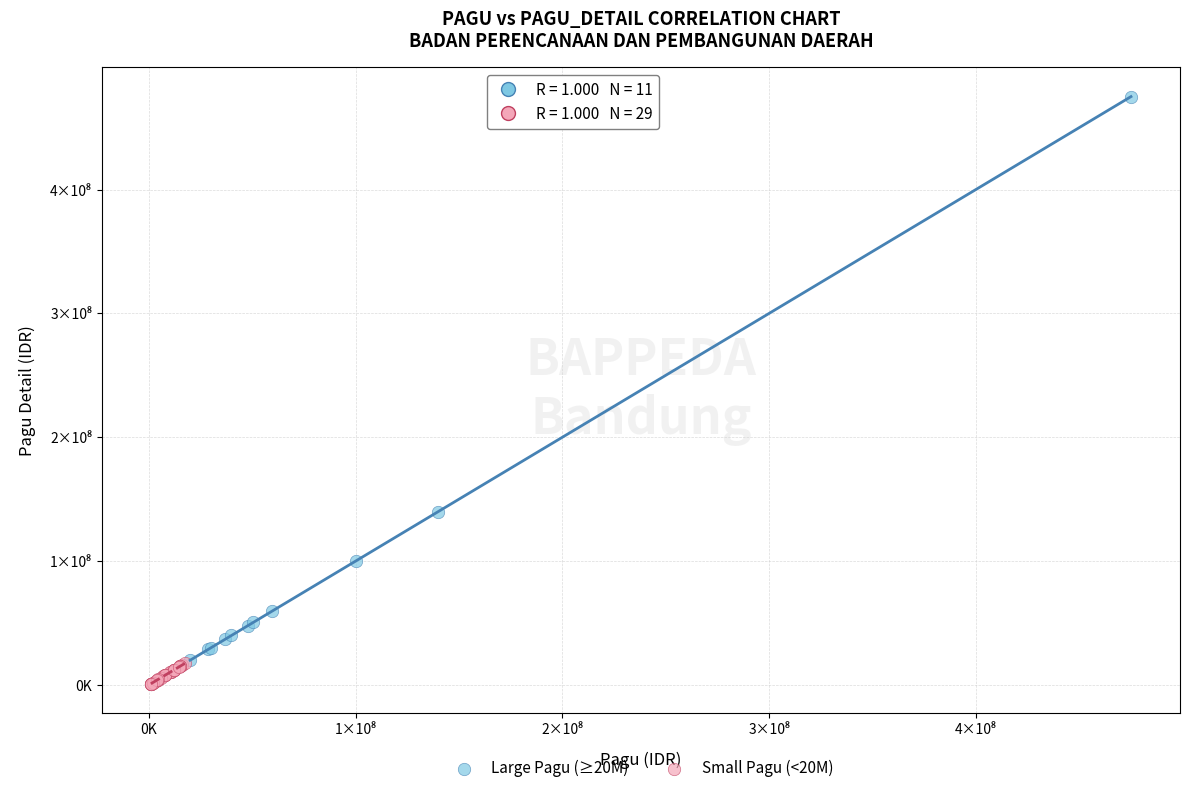

Which series has the largest Y range (max minus min)?

Large Pagu (≥20M)